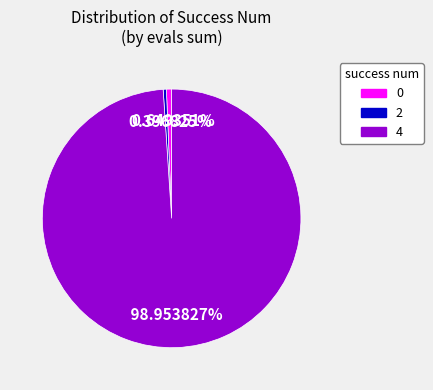

Is the sum of 0 and 4 greater than half?

Yes